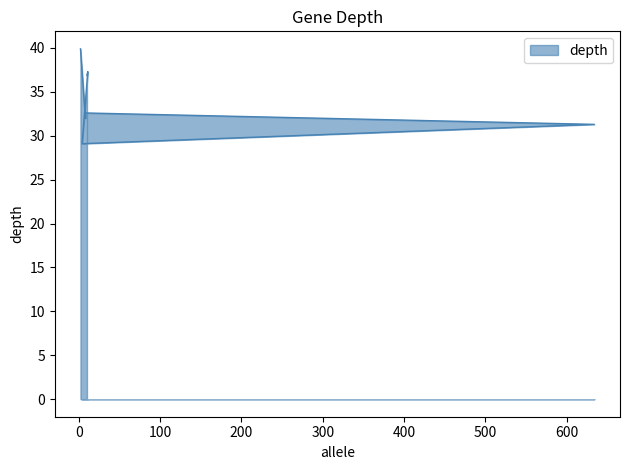

What is the value of the 7th point from the left?

39.9